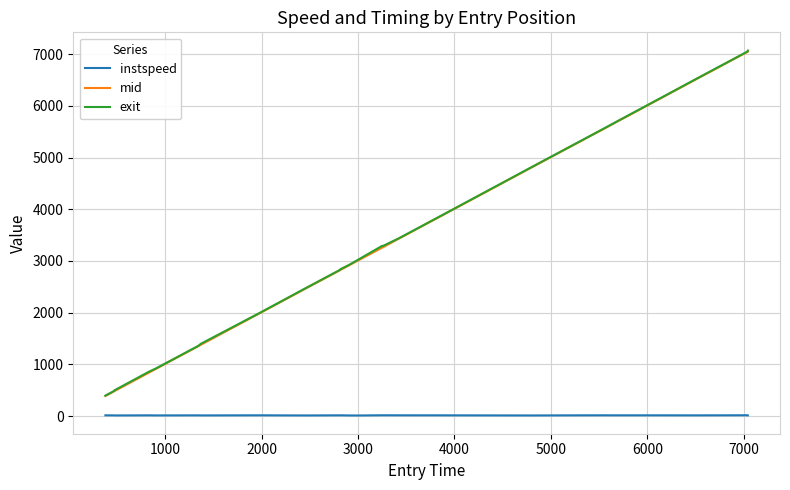

True or false: mid and instspeed cross at least once.

False